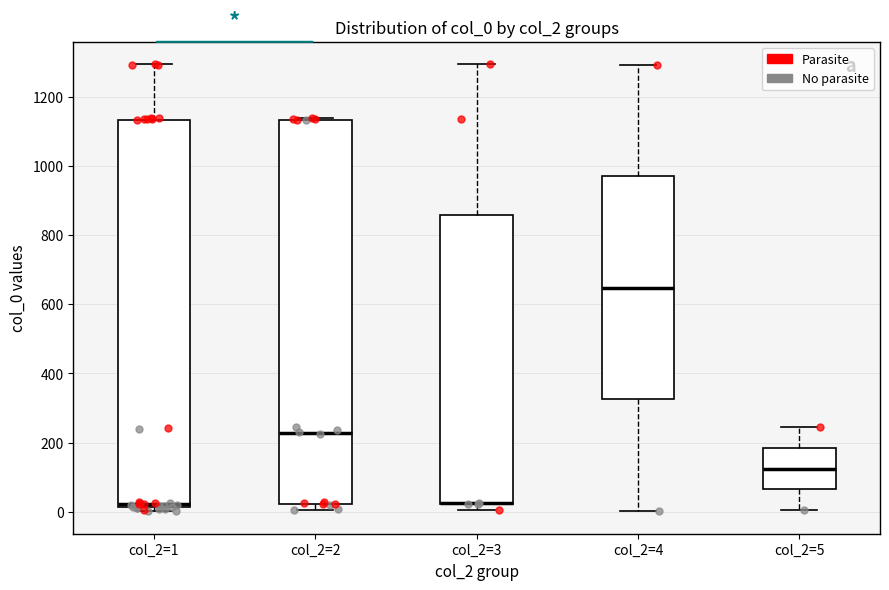

Where is the upper edge of the box for col_2=3 on the y-axis? The values are not printed on the chart, so give them approximately, as read against the axis.

860